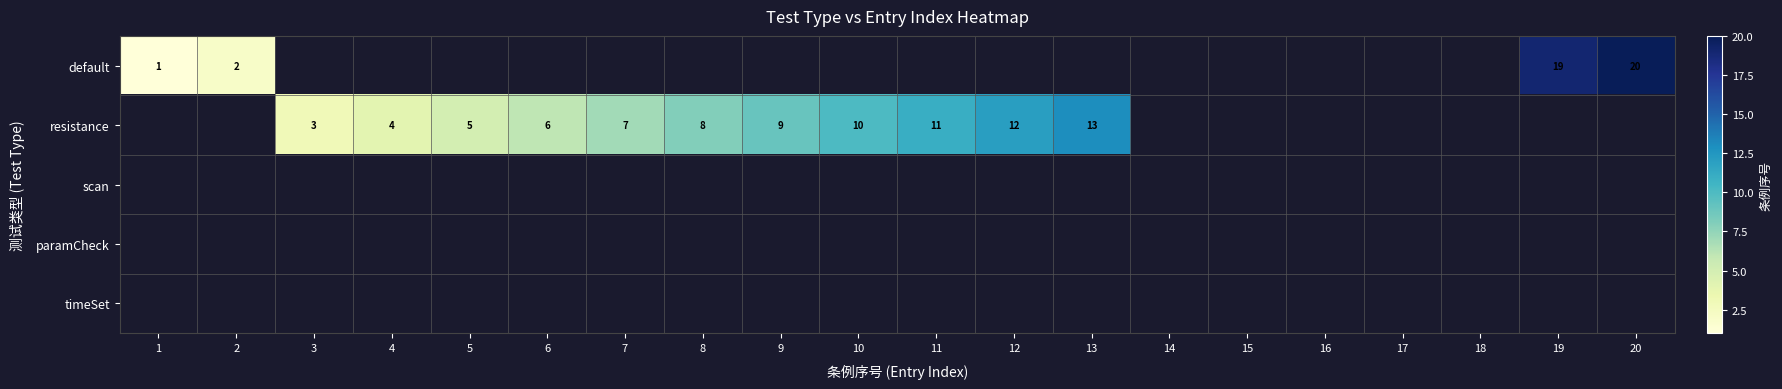

True or false: default has a value of 33 at 19.

False